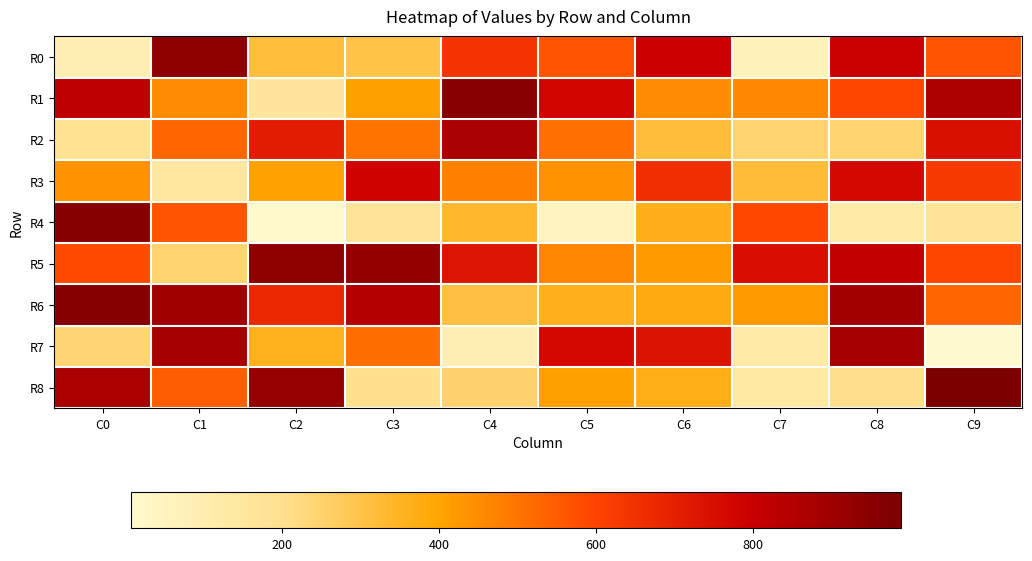

Rank the series at C4 from lowest to highest value.

R7, R8, R6, R4, R3, R0, R5, R2, R1